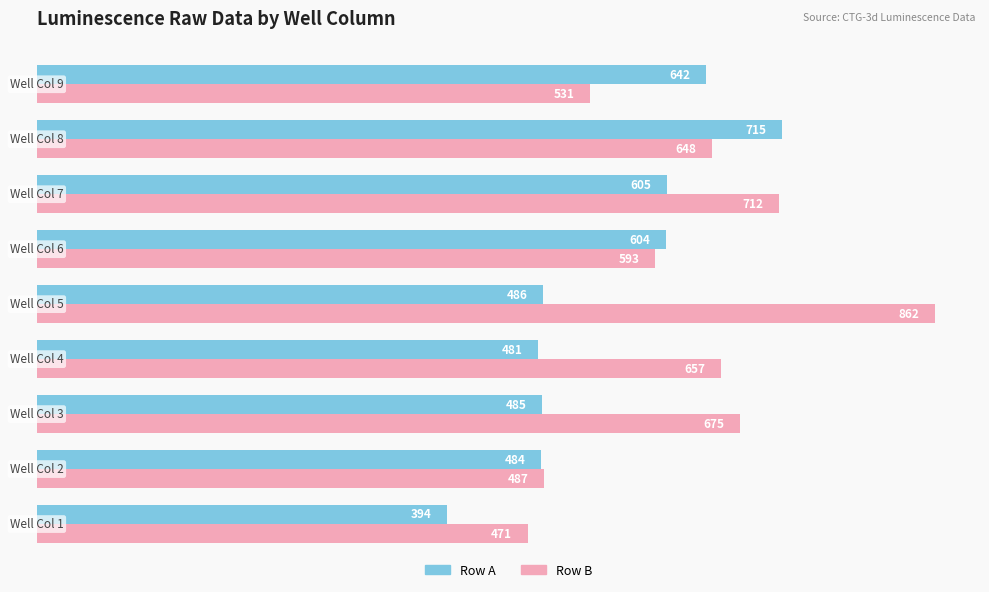

What is the maximum value shown in the chart?

862